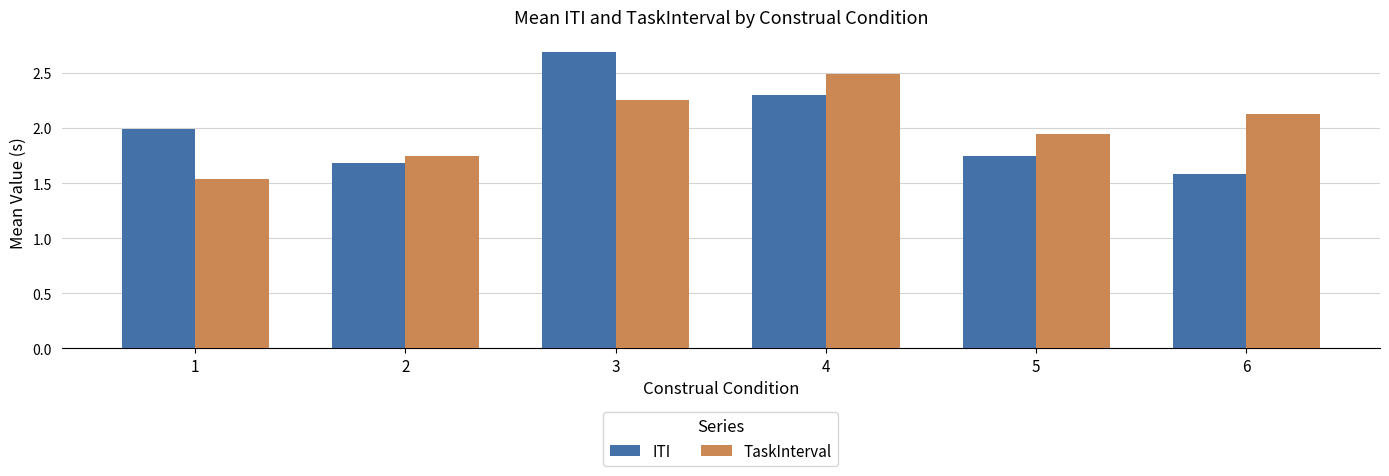

Count the number of categories in the chart.

6